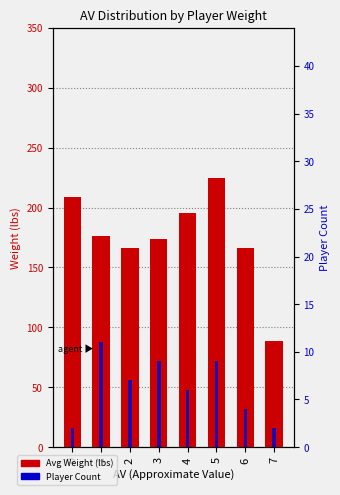

How many groups of bars are there?

8